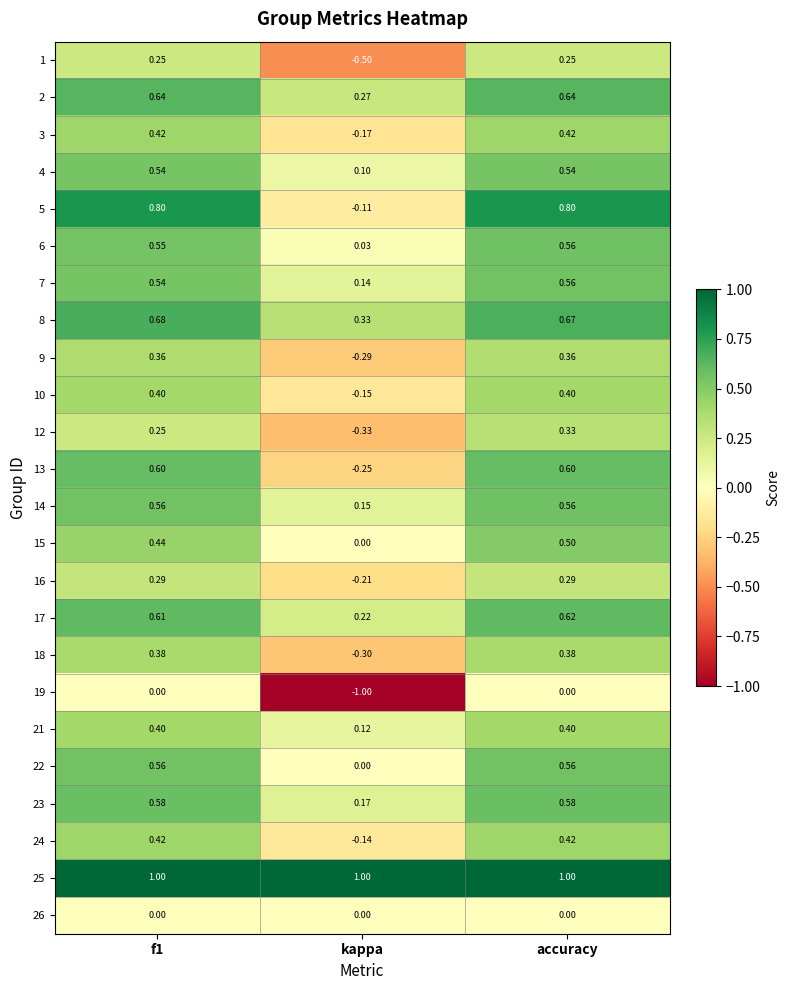

Which category has the highest value in the 15 series?

accuracy